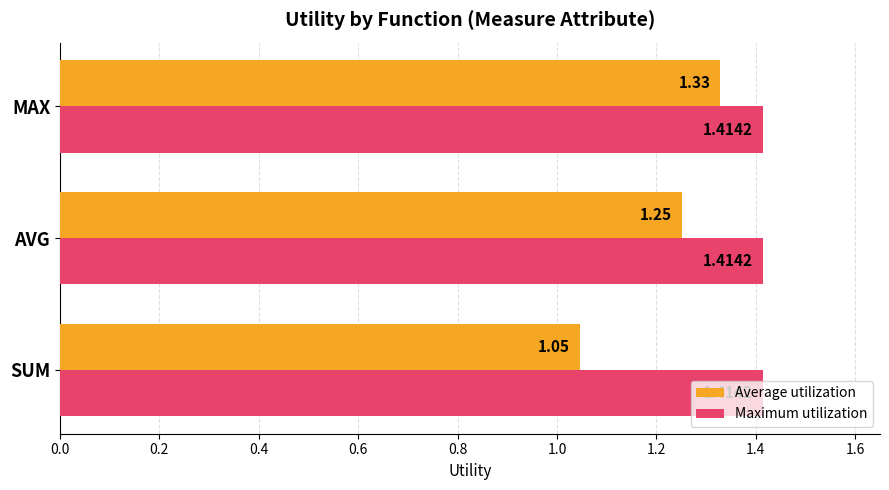

Count the number of data series in this chart.

2